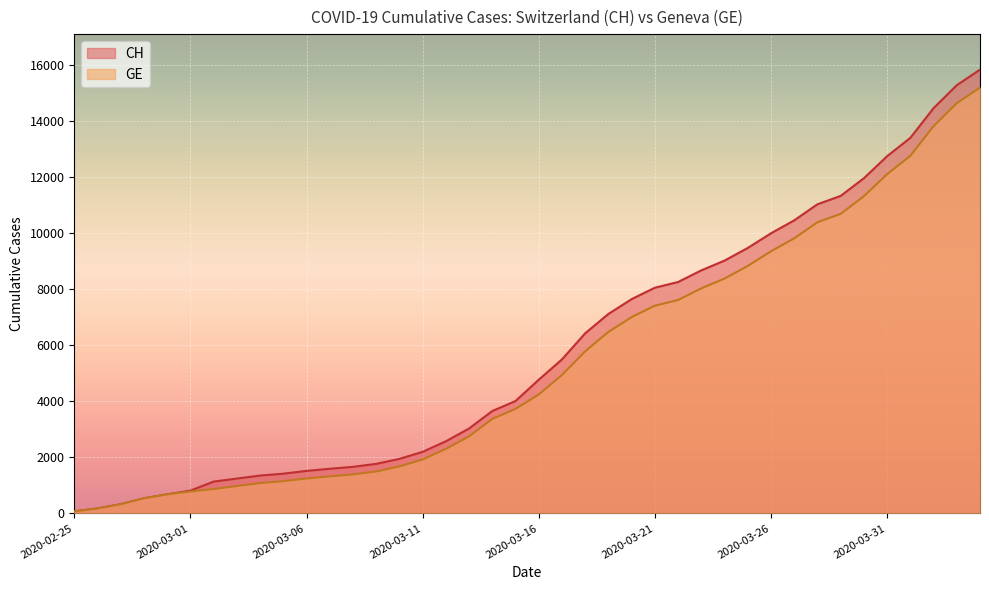

What is the label of the 5th point from the left?

2020-02-29